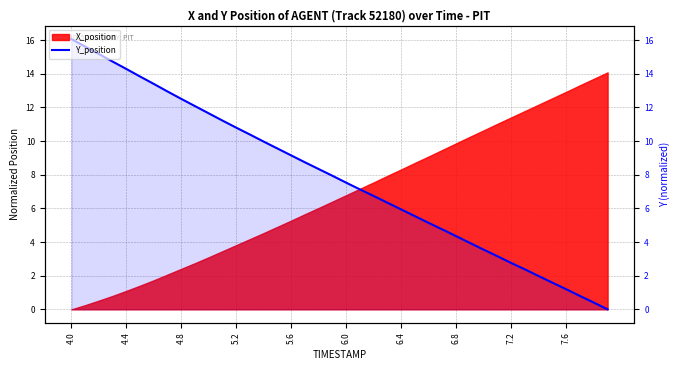

Does the chart display data point markers on the line(s)?

No